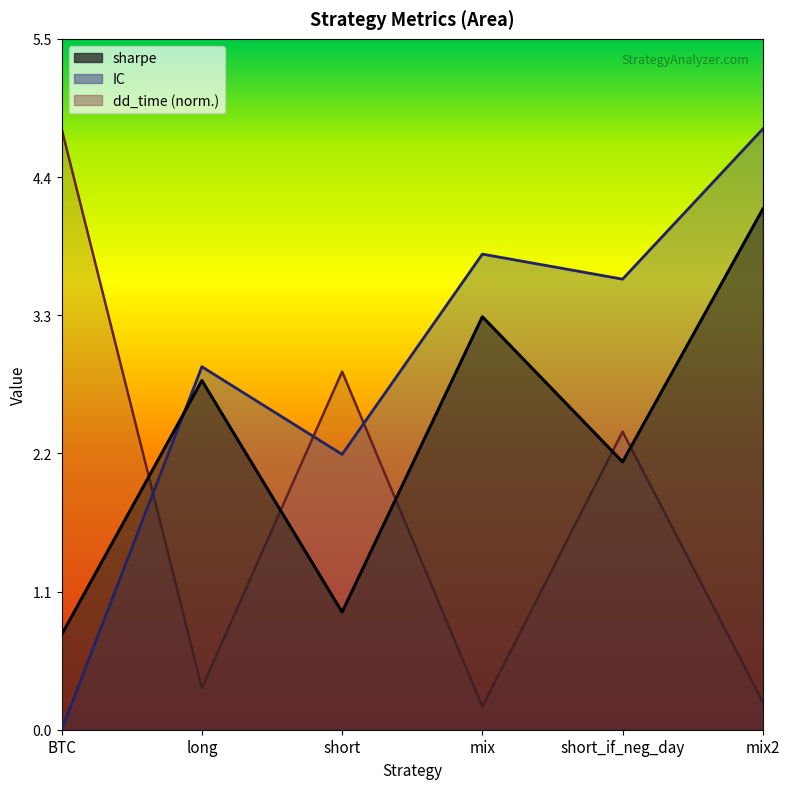

List the labels in order of IC value, smallest first.

BTC, short, long, short_if_neg_day, mix, mix2